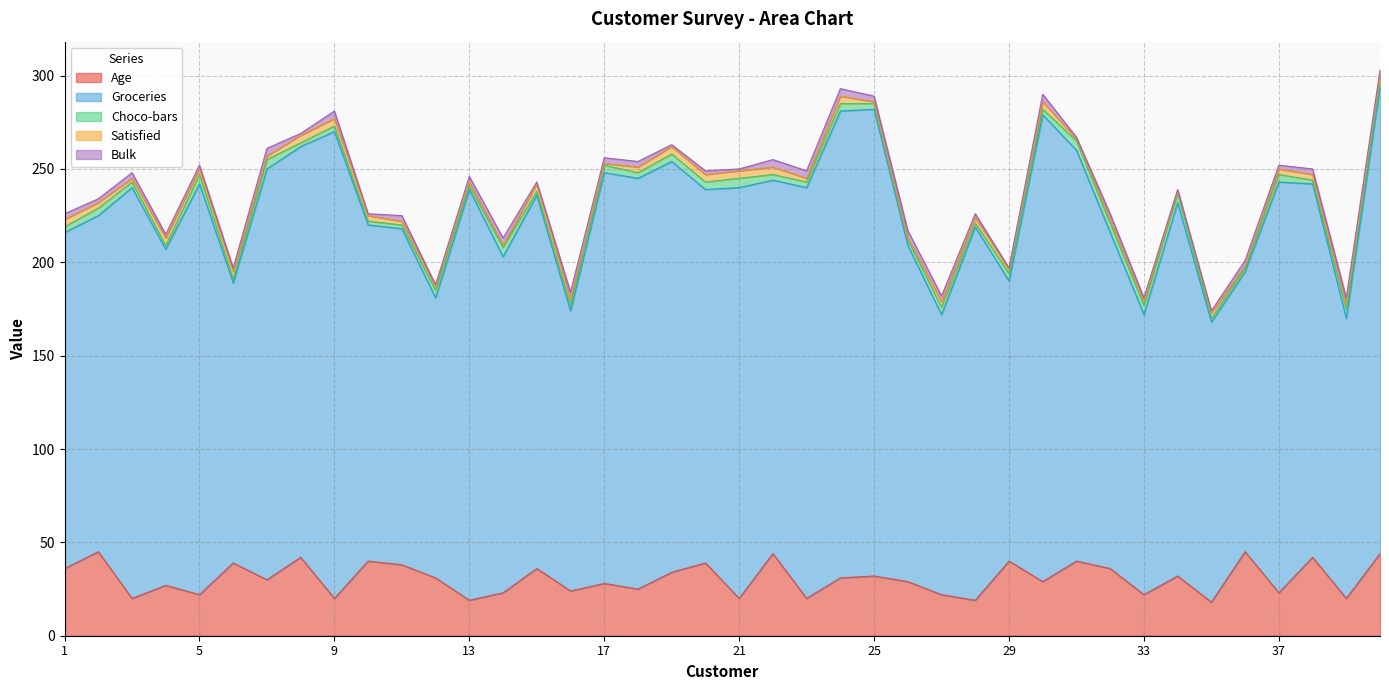

How many values in the Bulk series are below 3?

18